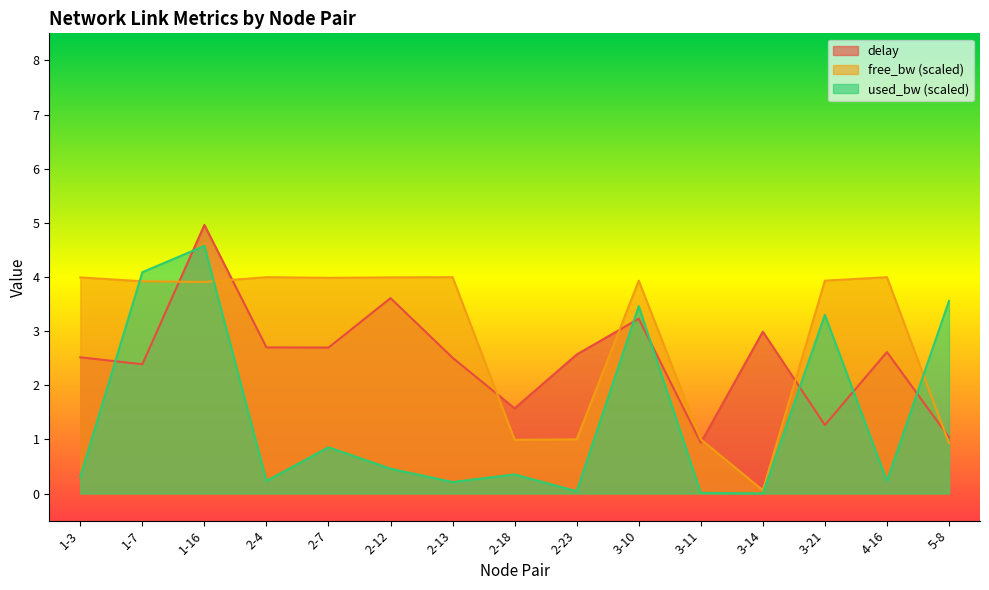

Where is the first local maximum for used_bw_norm?

1-16